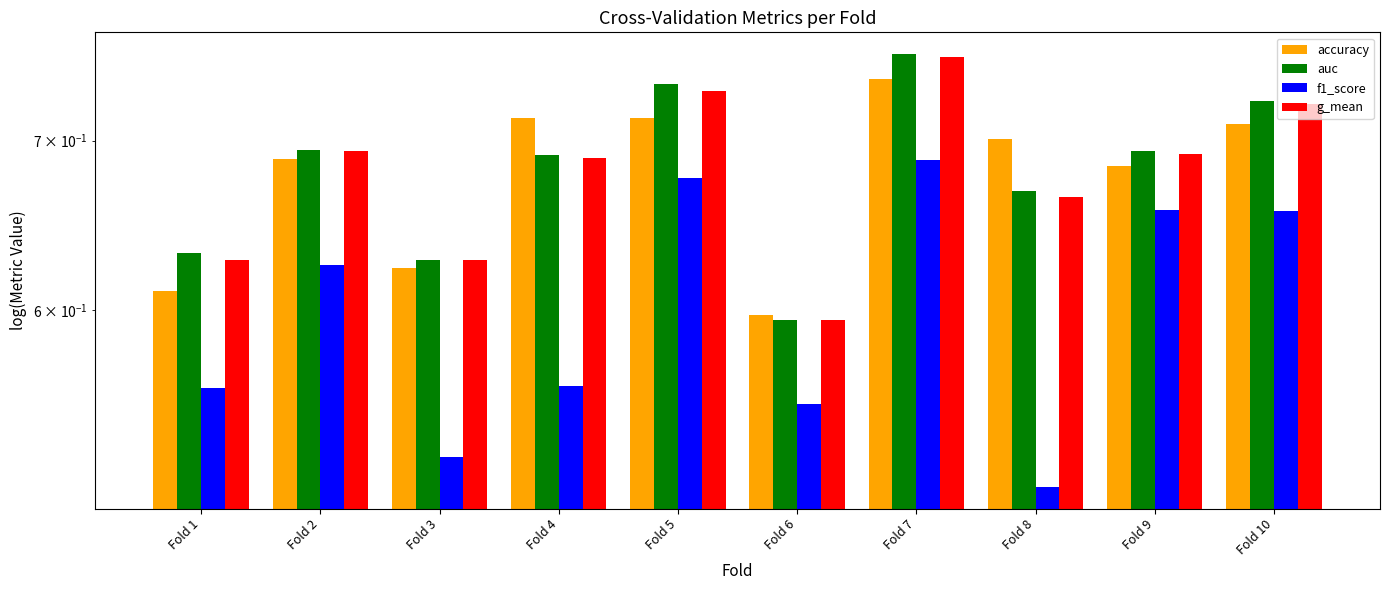

True or false: f1_score has a value of 0.6 at Fold 1.

True